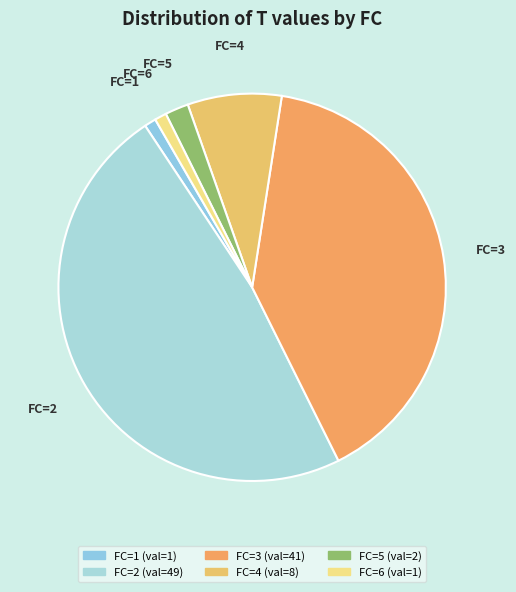

Do FC=5 and FC=4 together represent more than half of the pie?

No